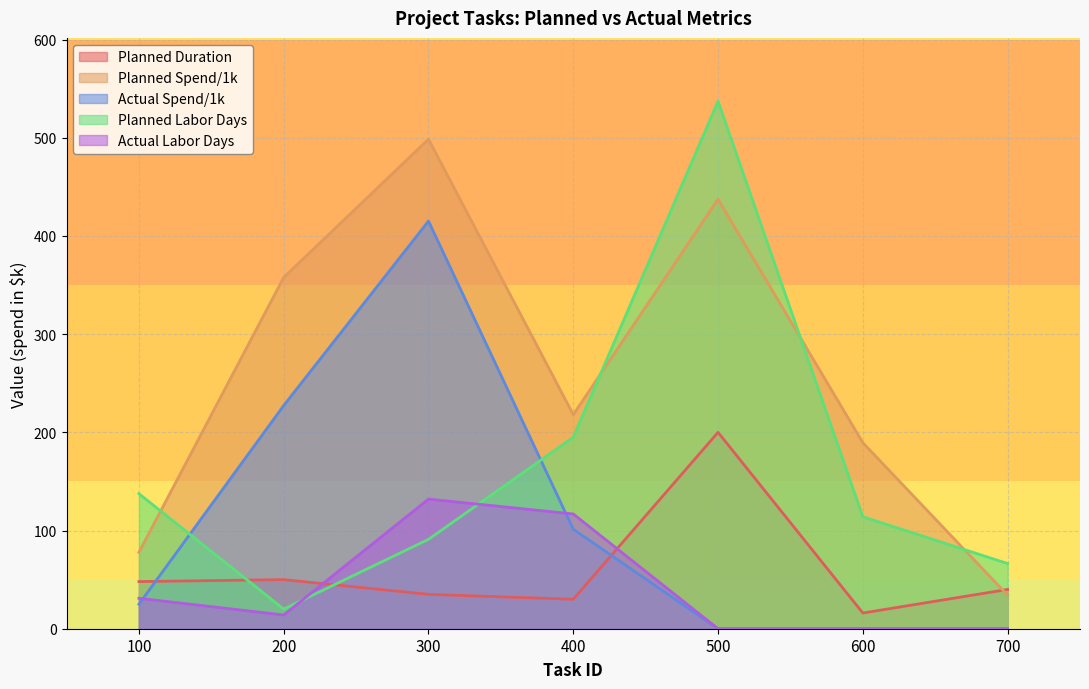

The Actual Labor Days series shows 31.0 at 100. True or false?

True